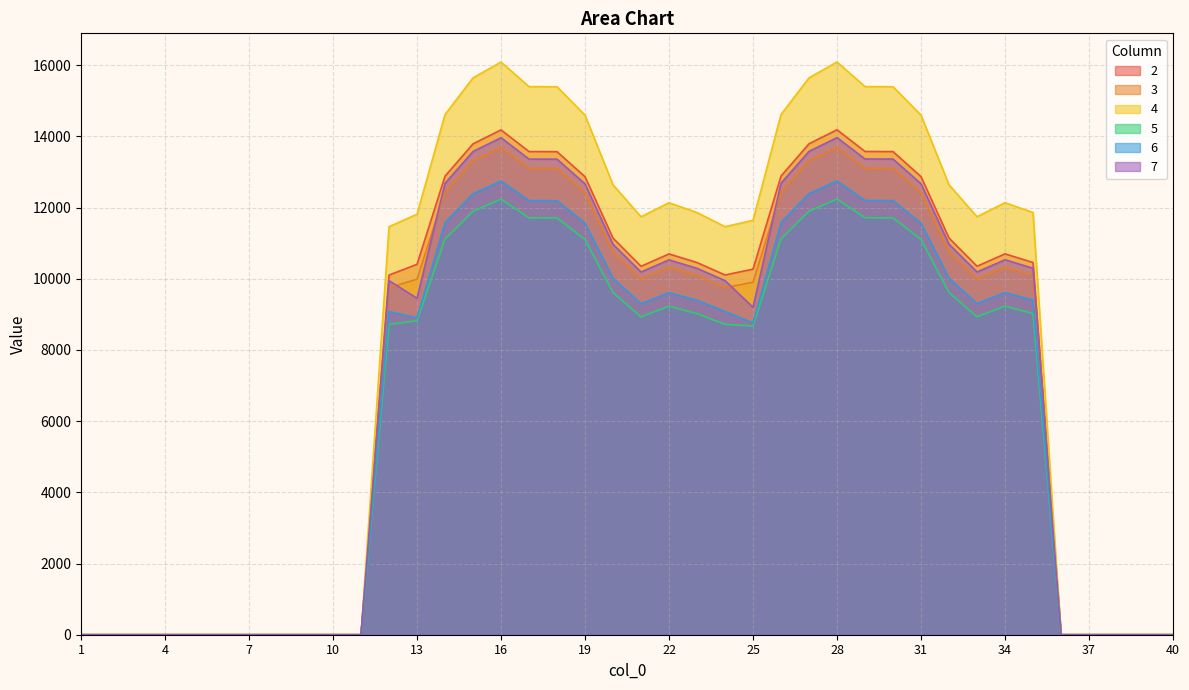

True or false: 3 and 4 cross at least once.

False